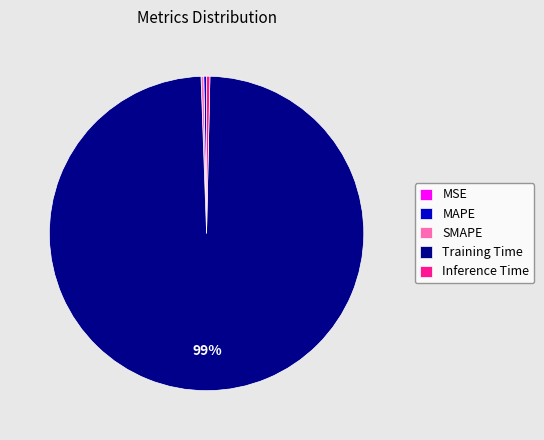

Which slice is the largest?

Training Time